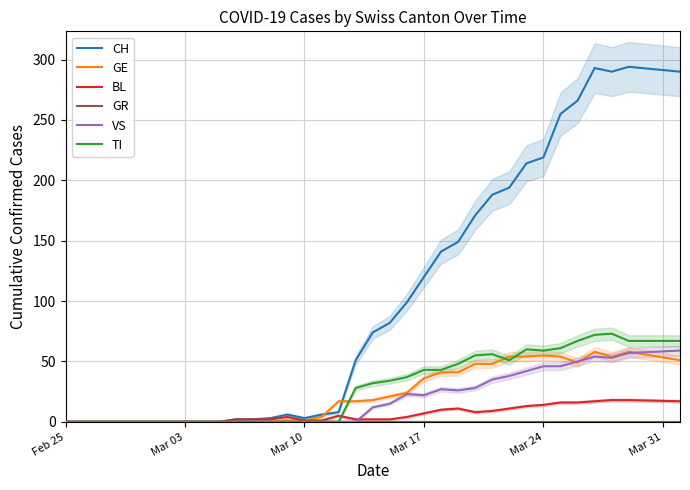

How many times do CH and GE cross each other?

2